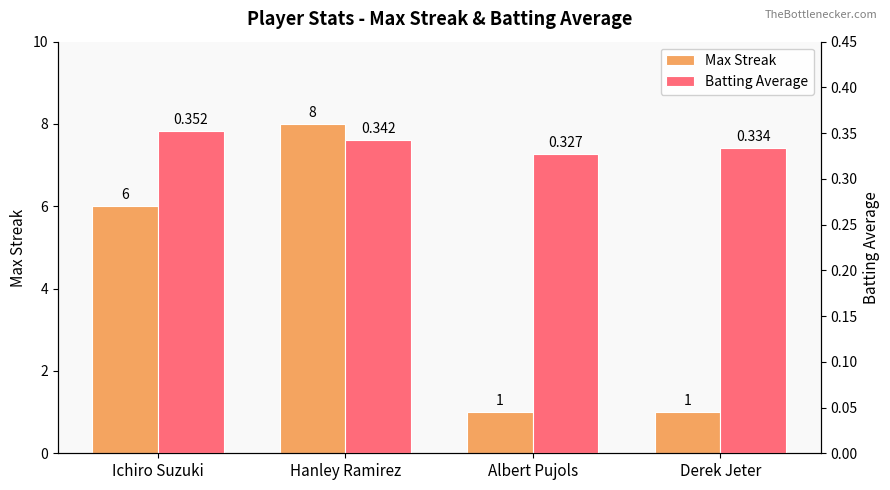

What is the label of the 4th bar from the left?

Derek Jeter